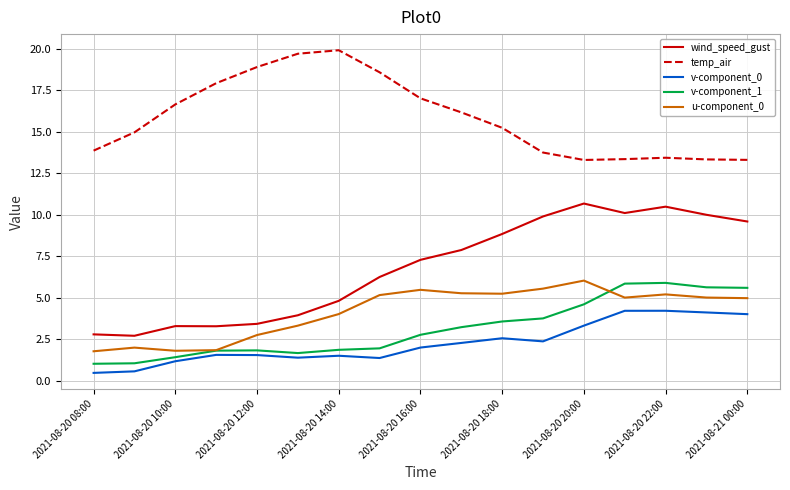

True or false: v-component_0 and wind_speed_gust cross at least once.

False